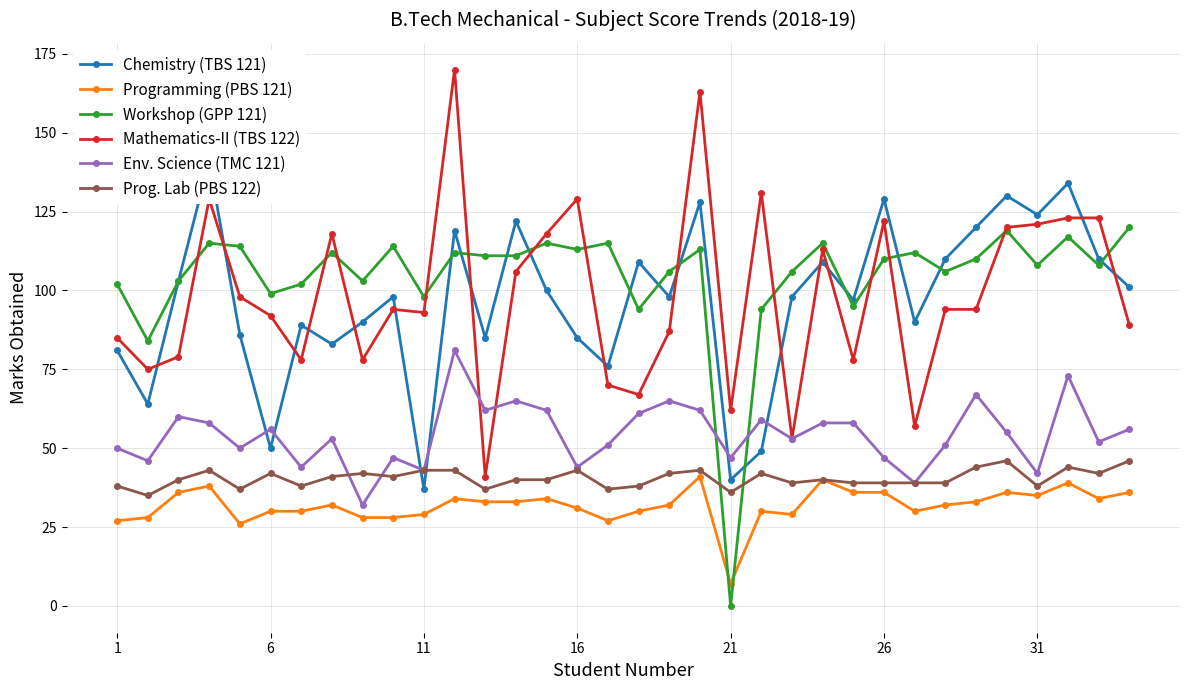

Reading right to left, what are all the values shown in this chart?

Chemistry (TBS 121): 101	110	134	124	130	120	110	90	129	97	109	98	49	40	128	98	109	76	85	100	122	85	119	37	98	90	83	89	50	86	141	103	64	81
Programming (PBS 121): 36	34	39	35	36	33	32	30	36	36	40	29	30	7	41	32	30	27	31	34	33	33	34	29	28	28	32	30	30	26	38	36	28	27
Workshop (GPP 121): 120	108	117	108	119	110	106	112	110	95	115	106	94	0	113	106	94	115	113	115	111	111	112	98	114	103	112	102	99	114	115	103	84	102
Mathematics-II (TBS 122): 89	123	123	121	120	94	94	57	122	78	113	53	131	62	163	87	67	70	129	118	106	41	170	93	94	78	118	78	92	98	129	79	75	85
Env. Science (TMC 121): 56	52	73	42	55	67	51	39	47	58	58	53	59	47	62	65	61	51	44	62	65	62	81	43	47	32	53	44	56	50	58	60	46	50
Prog. Lab (PBS 122): 46	42	44	38	46	44	39	39	39	39	40	39	42	36	43	42	38	37	43	40	40	37	43	43	41	42	41	38	42	37	43	40	35	38